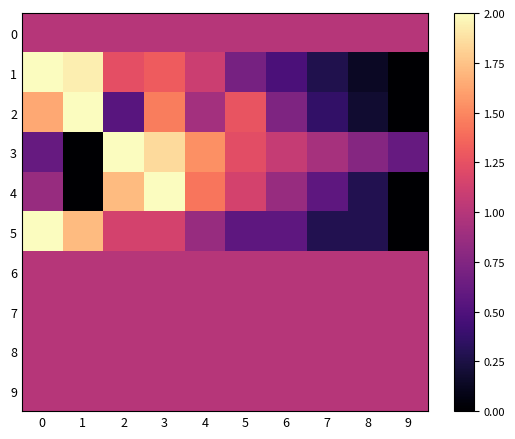

Which series has the largest total across all categories?

row_3